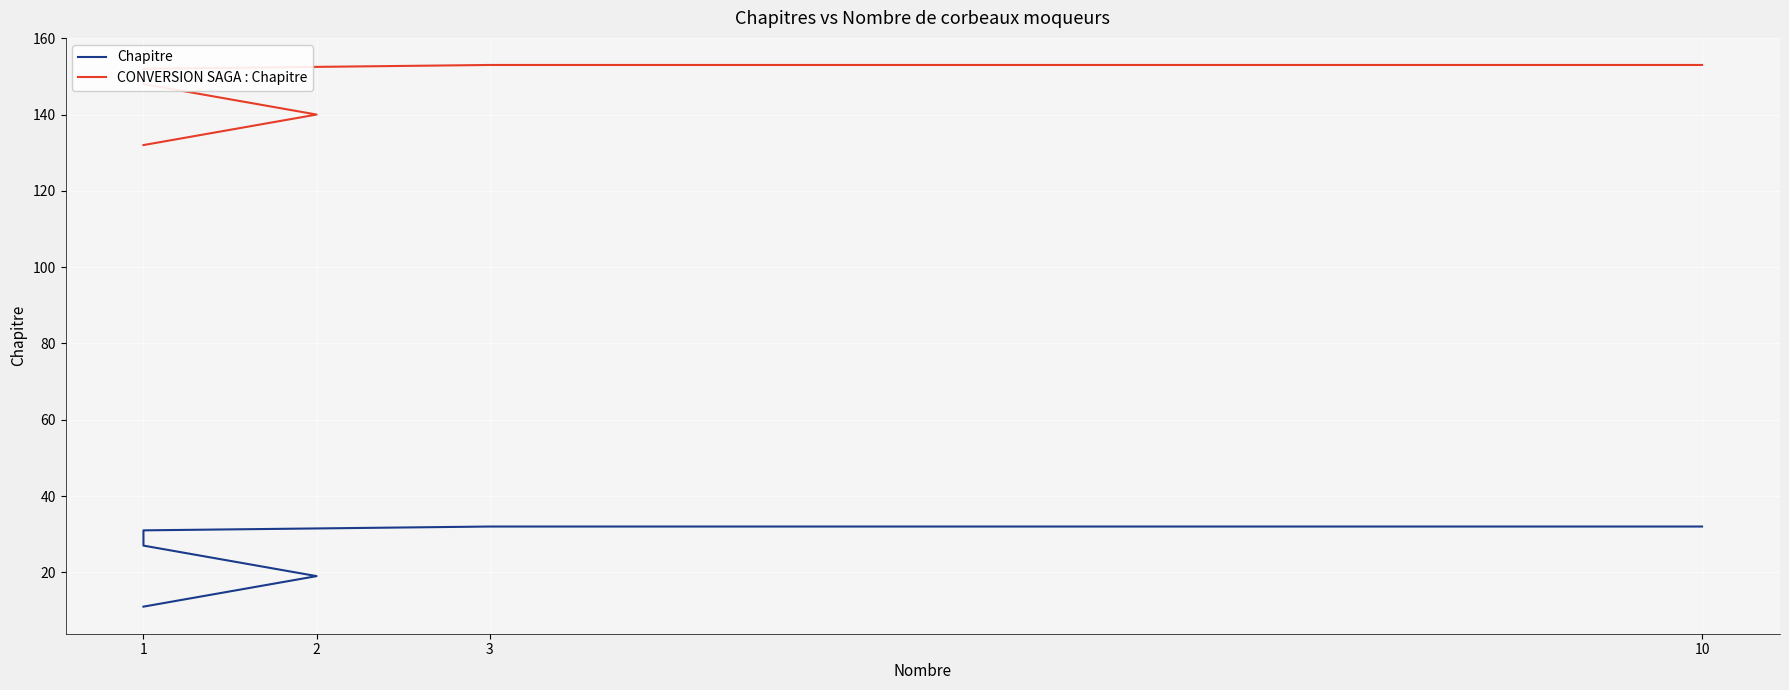

True or false: CONVERSION SAGA : Chapitre has a value of 152 at 1.

True